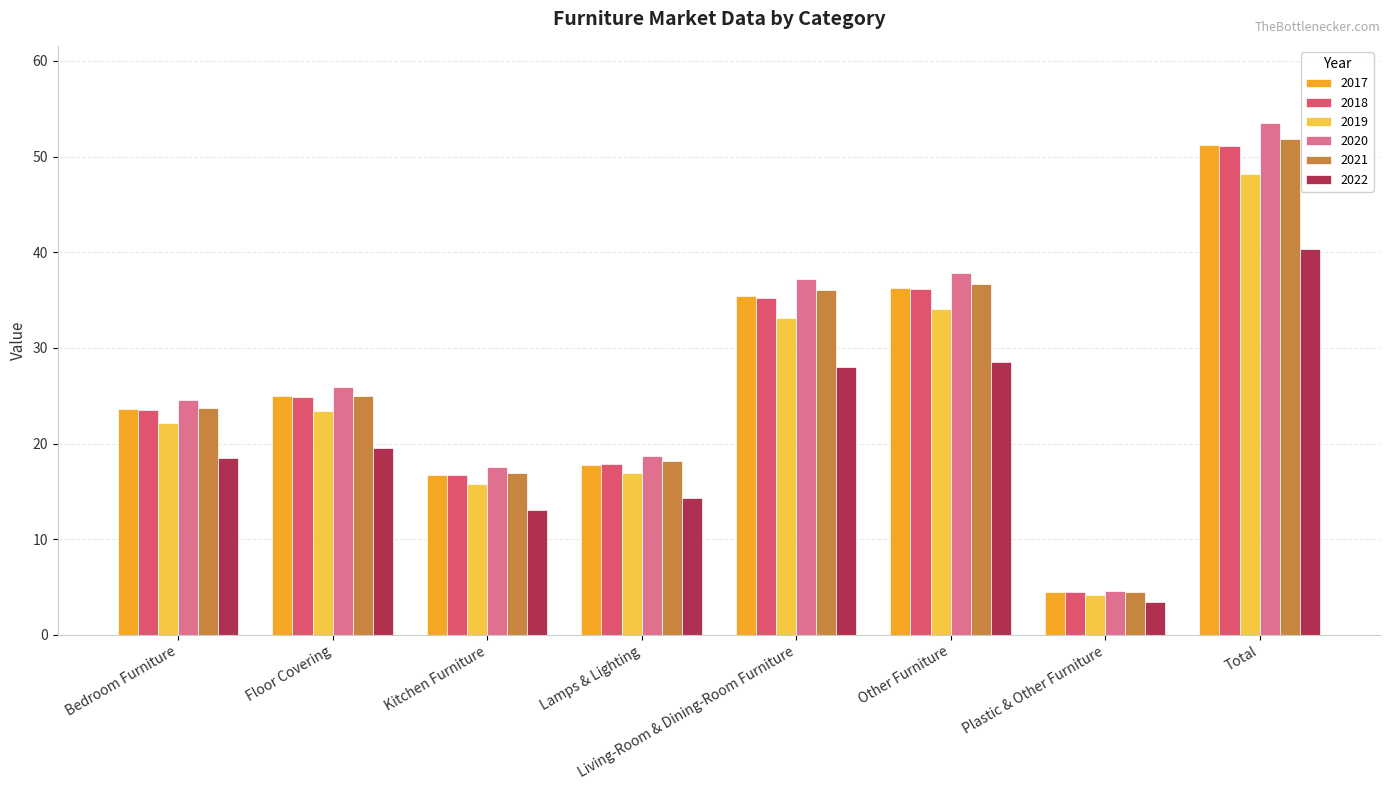

What is the difference between the second highest and minimum values in the 2018 series?

31.7